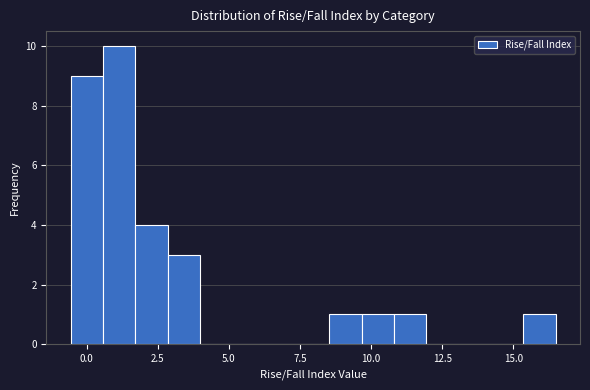

Around what value on the x-axis is the tallest bar? Give the approximate position of its centre, as read against the axis.

1.0